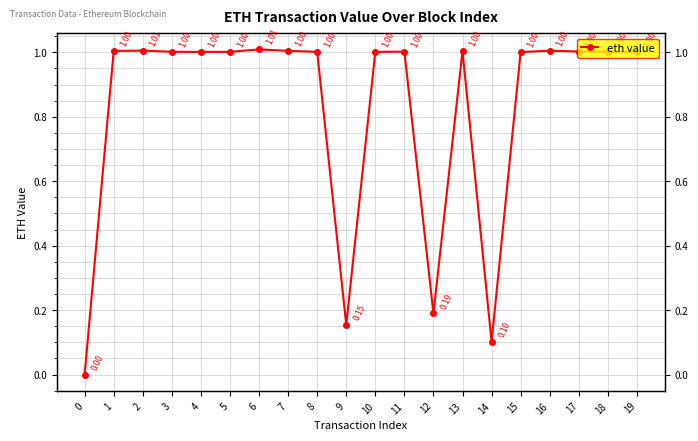

Rank the categories by value from lowest to highest.

0, 14, 9, 12, 15, 4, 10, 19, 5, 8, 3, 18, 11, 17, 13, 1, 7, 16, 2, 6